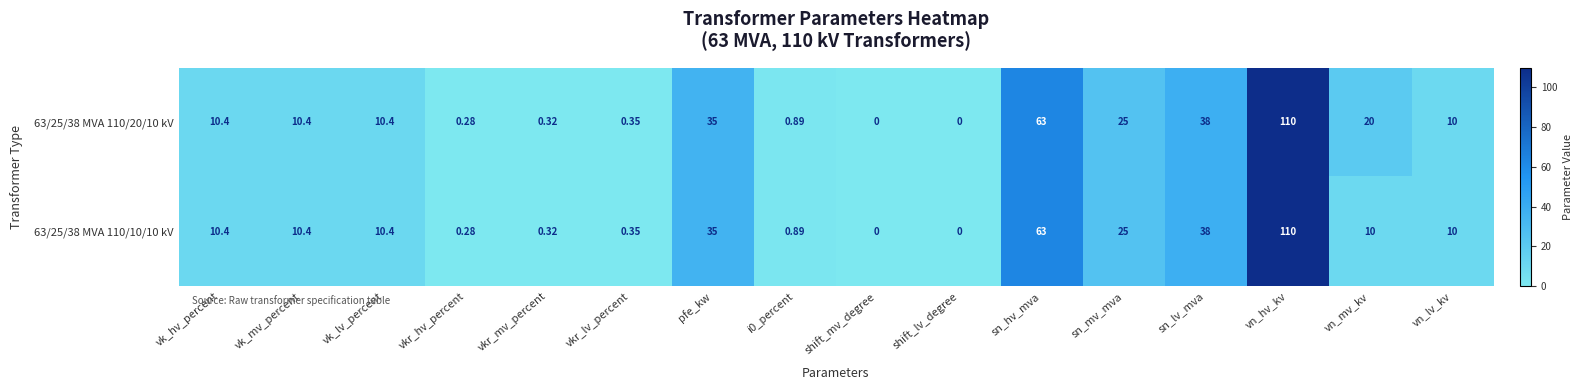

Where is 63/25/38 MVA 110/20/10 kV nearest to the value 55?

sn_hv_mva